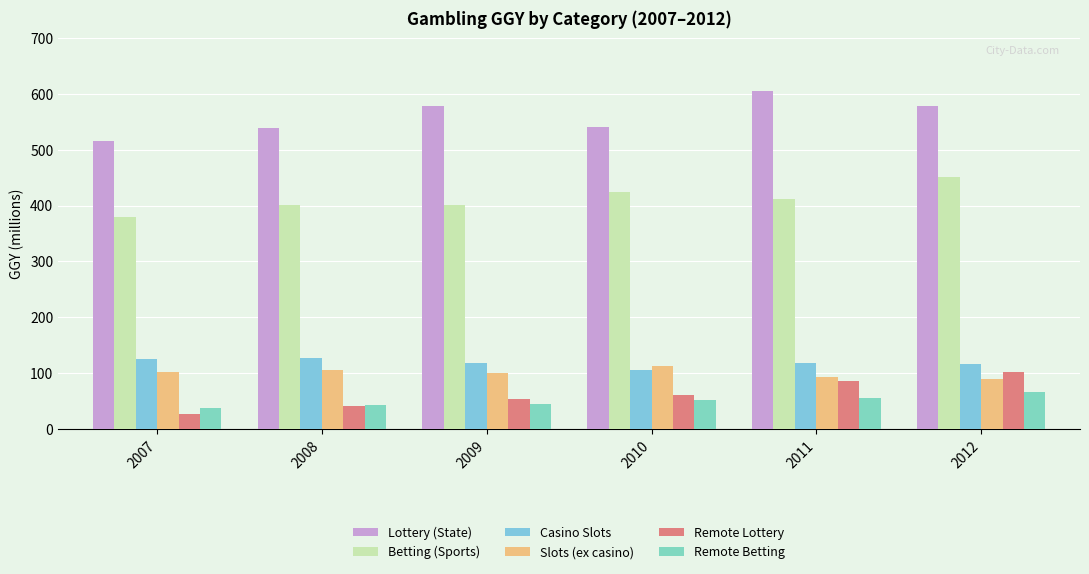

True or false: Lottery (State) has a value of 909.0 at 2009.

False